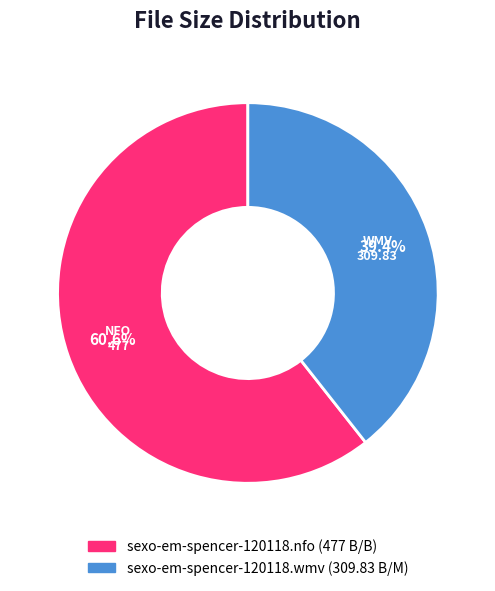

Does any single category account for the majority?

Yes